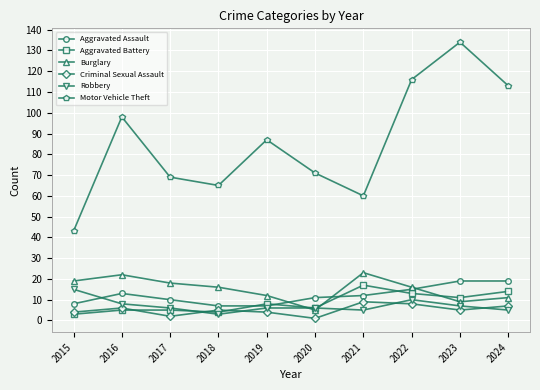

What is the value of the Robbery point at the 9th from the left?

7